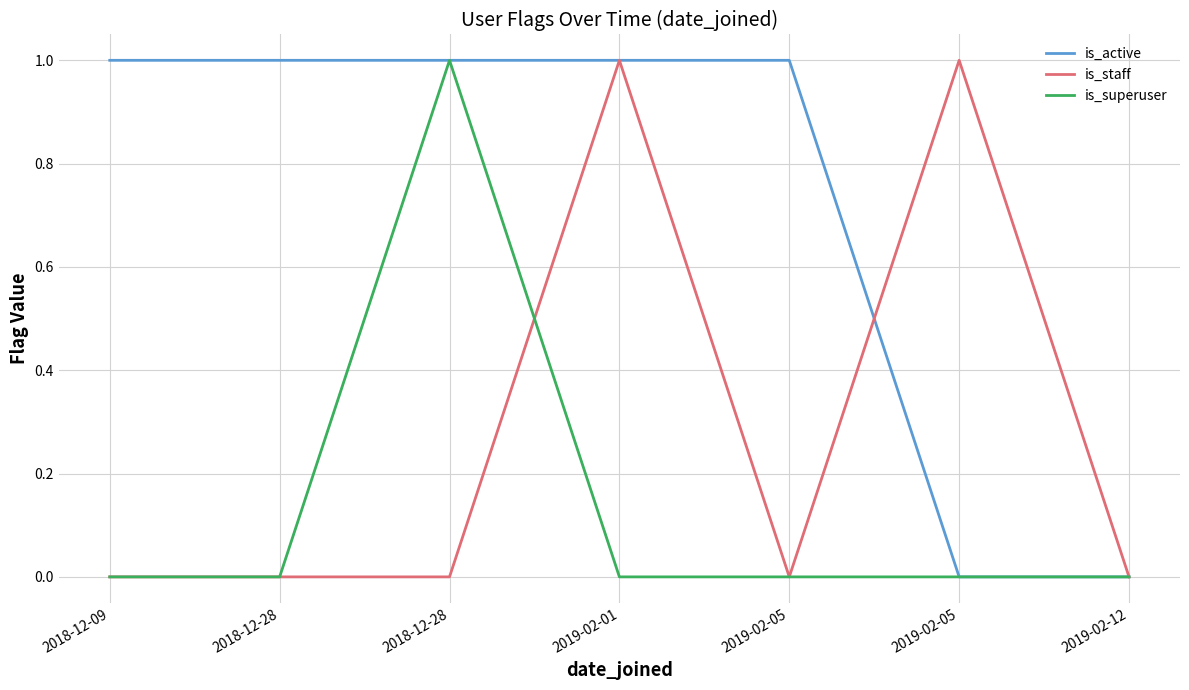

What is the value of the is_active point at the 3rd from the left?

1